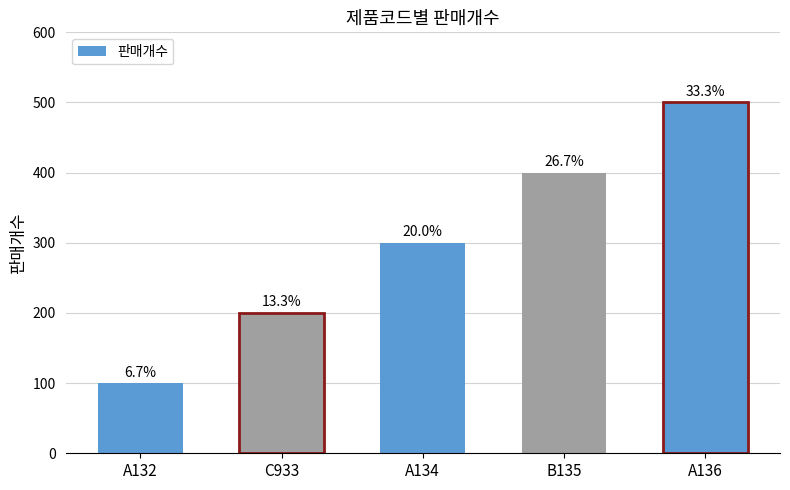

Reading right to left, list all the values displayed in this chart.

A136=500	B135=400	A134=300	C933=200	A132=100